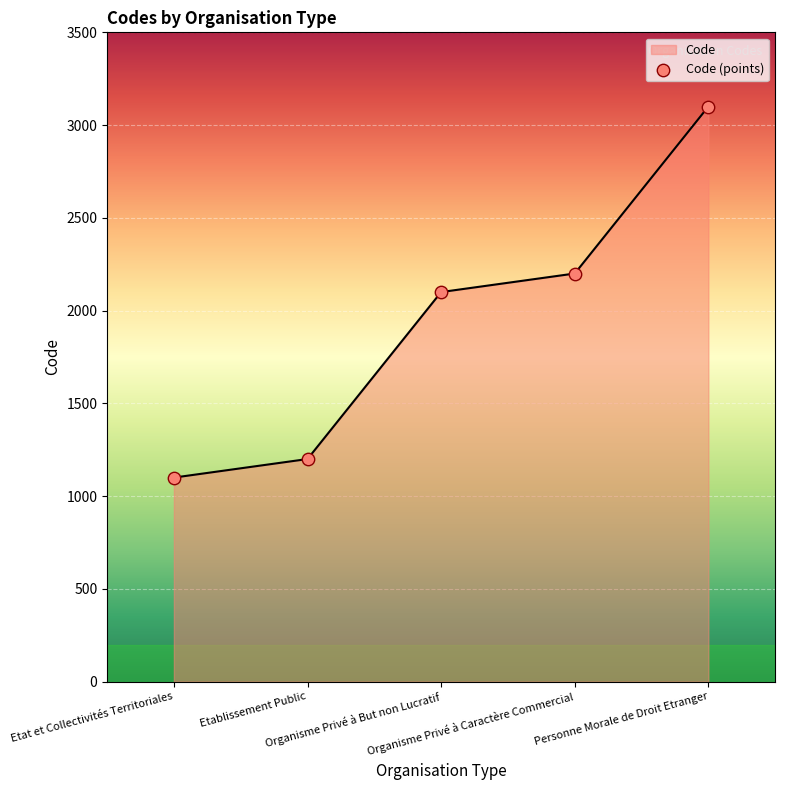

What is the change in value from Organisme Privé à Caractère Commercial to Personne Morale de Droit Etranger?

+900